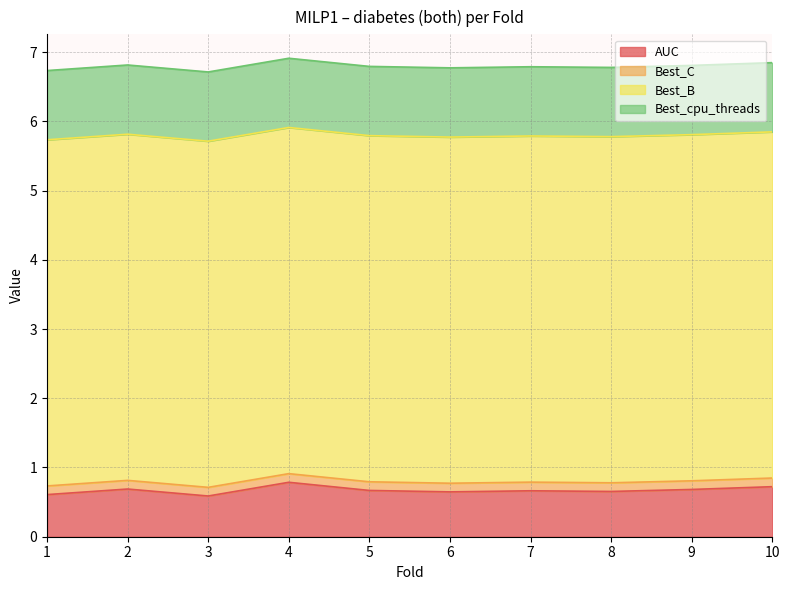

Reading right to left, extract all data points from this chart.

AUC: 10=0.7	9=0.7	8=0.7	7=0.7	6=0.6	5=0.7	4=0.8	3=0.6	2=0.7	1=0.6
Best_C: 10=0.1	9=0.1	8=0.1	7=0.1	6=0.1	5=0.1	4=0.1	3=0.1	2=0.1	1=0.1
Best_B: 10=5.0	9=5.0	8=5.0	7=5.0	6=5.0	5=5.0	4=5.0	3=5.0	2=5.0	1=5.0
Best_cpu_threads: 10=1.0	9=1.0	8=1.0	7=1.0	6=1.0	5=1.0	4=1.0	3=1.0	2=1.0	1=1.0